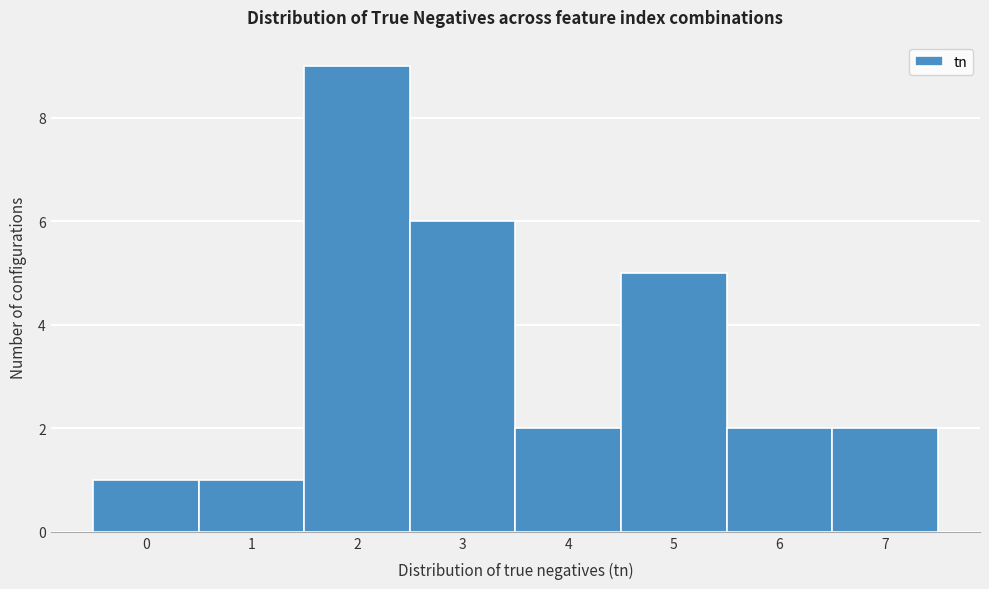

What is the height of the bar covering 6.5 to 7.5 on the x-axis? The values are not printed on the chart, so give them approximately, as read against the axis.

2